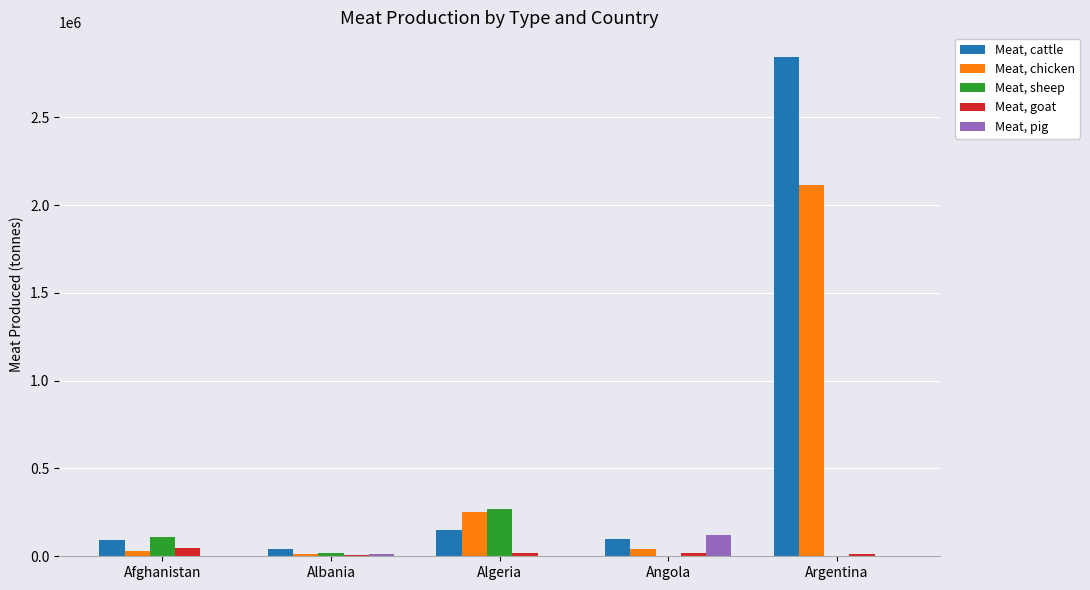

Where does the Meat, pig series first go above 112?

Albania